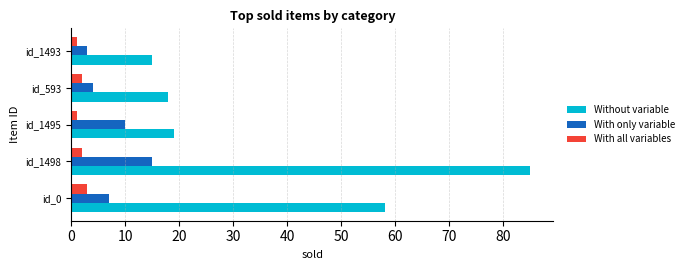

Which series has the largest range (max minus min)?

Without variable